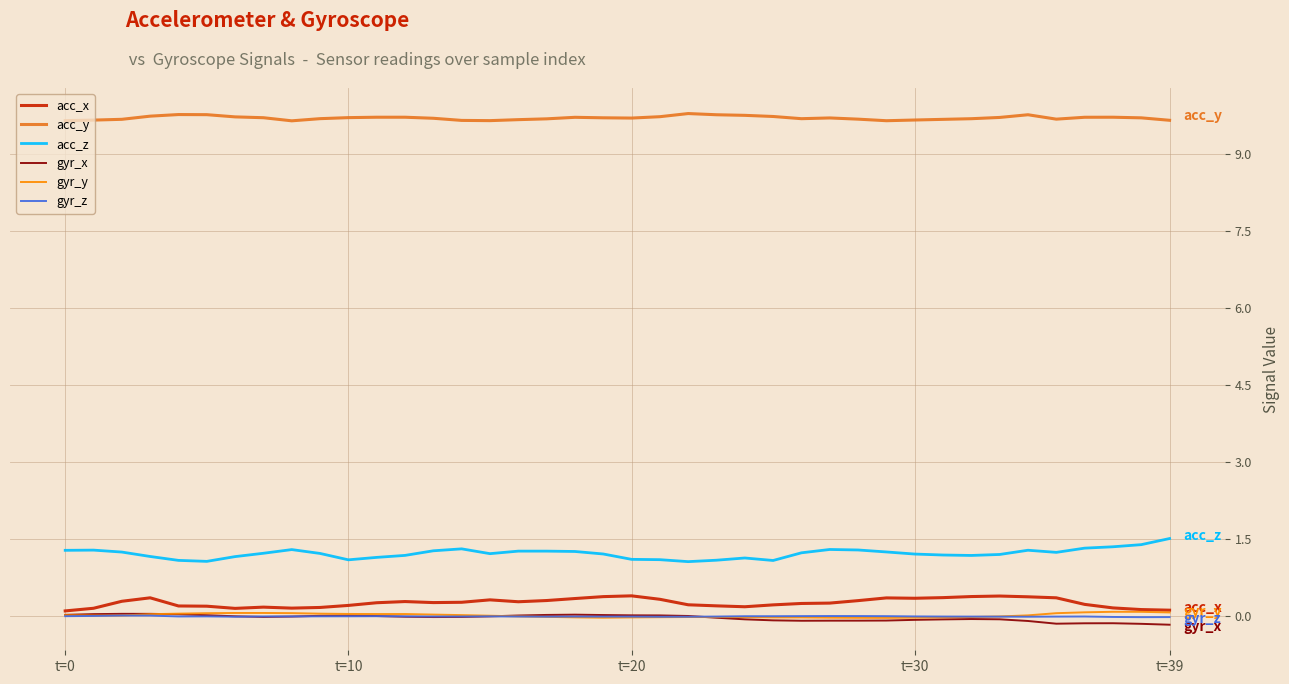

What is the maximum value for acc_z?

1.5